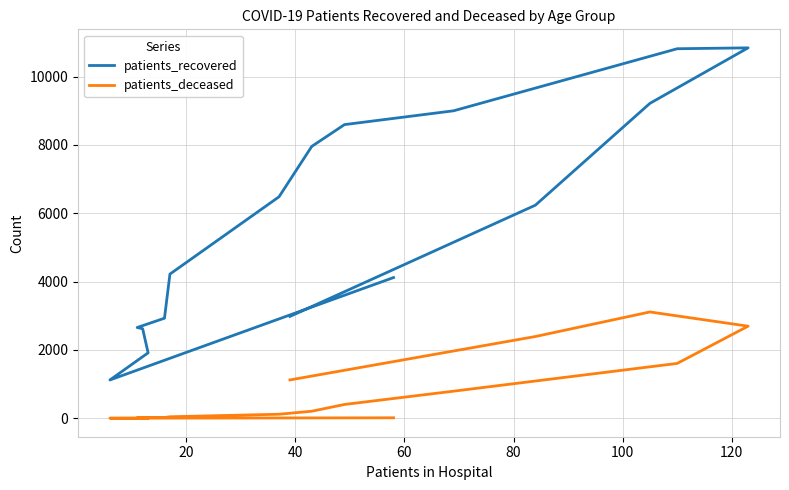

How many lines are shown in the chart?

2